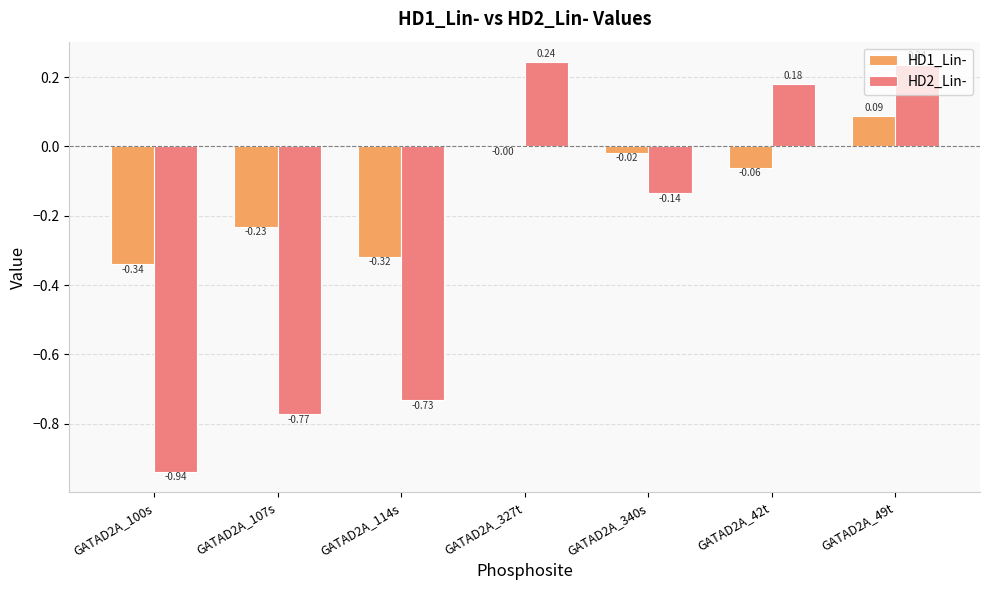

The HD1_Lin- series shows -0.2 at GATAD2A_114s. True or false?

False